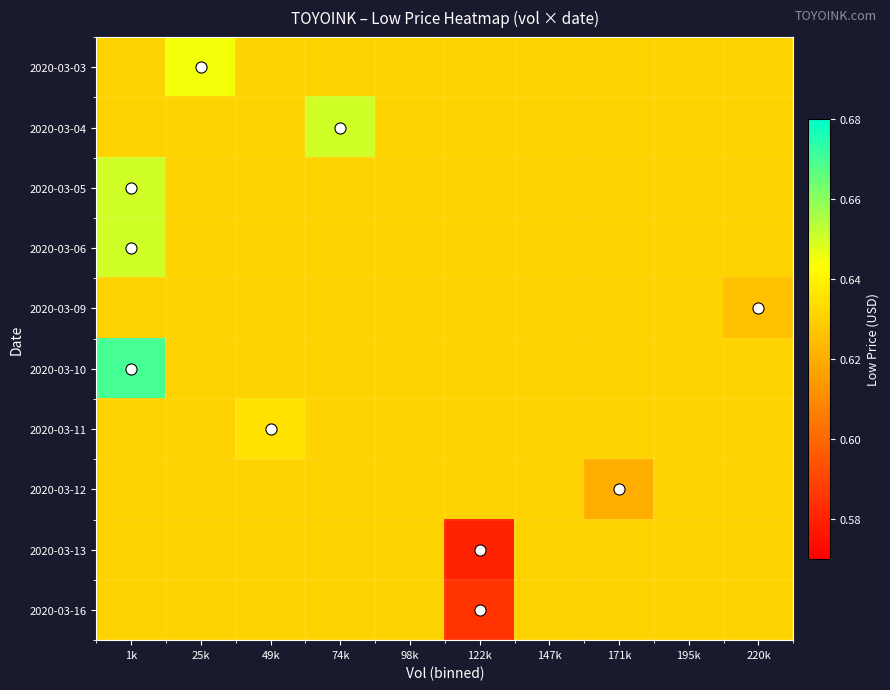

Reading left to right, list all the values displayed in this chart.

2020-03-03: 1k=0.6	25k=0.6	49k=0.6	74k=0.6	98k=0.6	122k=0.6	147k=0.6	171k=0.6	195k=0.6	220k=0.6
2020-03-04: 1k=0.6	25k=0.6	49k=0.6	74k=0.7	98k=0.6	122k=0.6	147k=0.6	171k=0.6	195k=0.6	220k=0.6
2020-03-05: 1k=0.7	25k=0.6	49k=0.6	74k=0.6	98k=0.6	122k=0.6	147k=0.6	171k=0.6	195k=0.6	220k=0.6
2020-03-06: 1k=0.7	25k=0.6	49k=0.6	74k=0.6	98k=0.6	122k=0.6	147k=0.6	171k=0.6	195k=0.6	220k=0.6
2020-03-09: 1k=0.6	25k=0.6	49k=0.6	74k=0.6	98k=0.6	122k=0.6	147k=0.6	171k=0.6	195k=0.6	220k=0.6
2020-03-10: 1k=0.7	25k=0.6	49k=0.6	74k=0.6	98k=0.6	122k=0.6	147k=0.6	171k=0.6	195k=0.6	220k=0.6
2020-03-11: 1k=0.6	25k=0.6	49k=0.6	74k=0.6	98k=0.6	122k=0.6	147k=0.6	171k=0.6	195k=0.6	220k=0.6
2020-03-12: 1k=0.6	25k=0.6	49k=0.6	74k=0.6	98k=0.6	122k=0.6	147k=0.6	171k=0.6	195k=0.6	220k=0.6
2020-03-13: 1k=0.6	25k=0.6	49k=0.6	74k=0.6	98k=0.6	122k=0.6	147k=0.6	171k=0.6	195k=0.6	220k=0.6
2020-03-16: 1k=0.6	25k=0.6	49k=0.6	74k=0.6	98k=0.6	122k=0.6	147k=0.6	171k=0.6	195k=0.6	220k=0.6